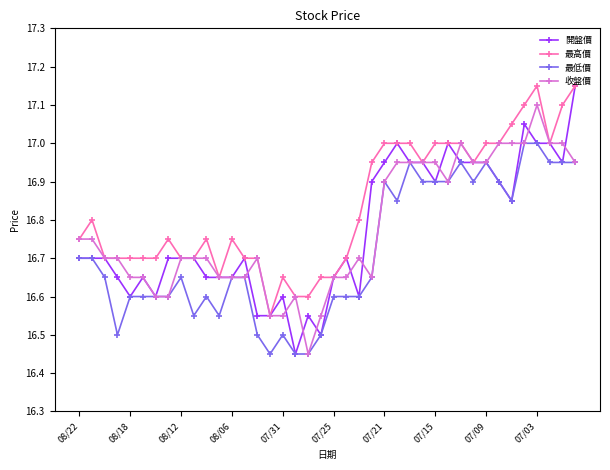

What are all the series names shown in the legend?

開盤價, 最高價, 最低價, 收盤價